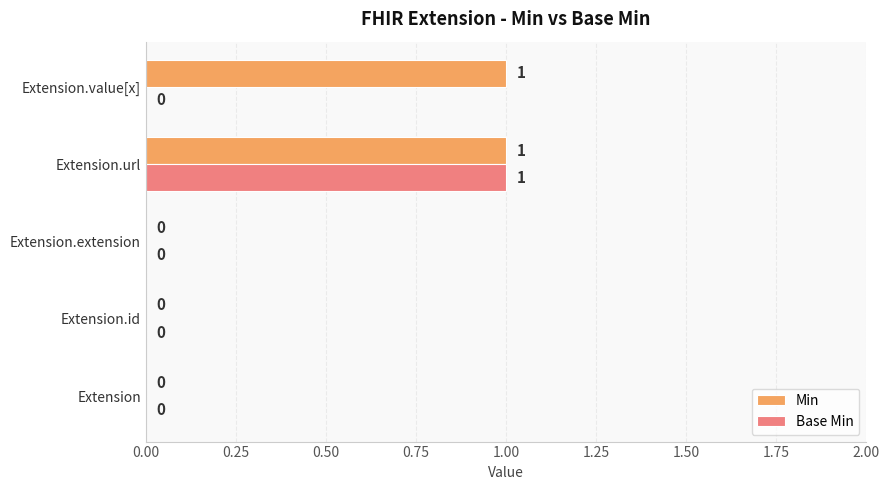

Is the value of Min at Extension.value[x] greater than the value of Base Min at Extension.extension?

Yes